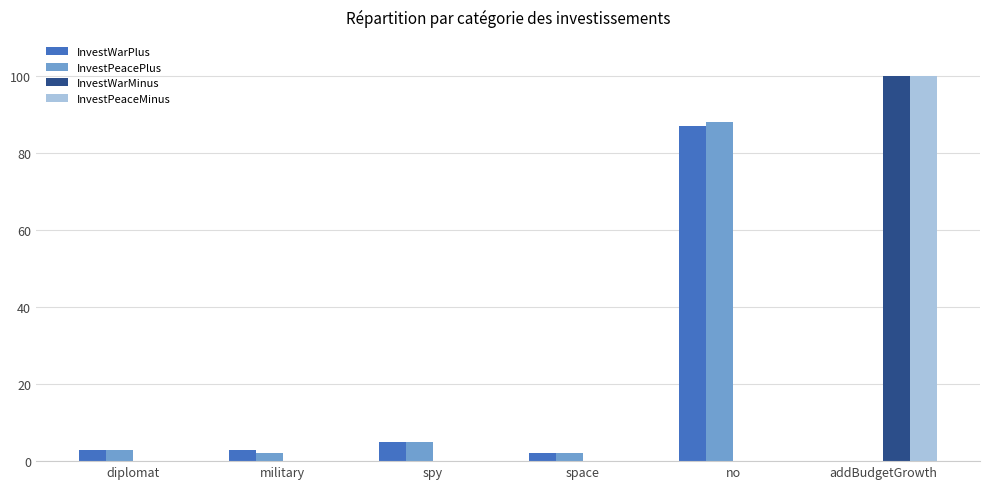

Where is InvestPeacePlus nearest to the value 44?

spy